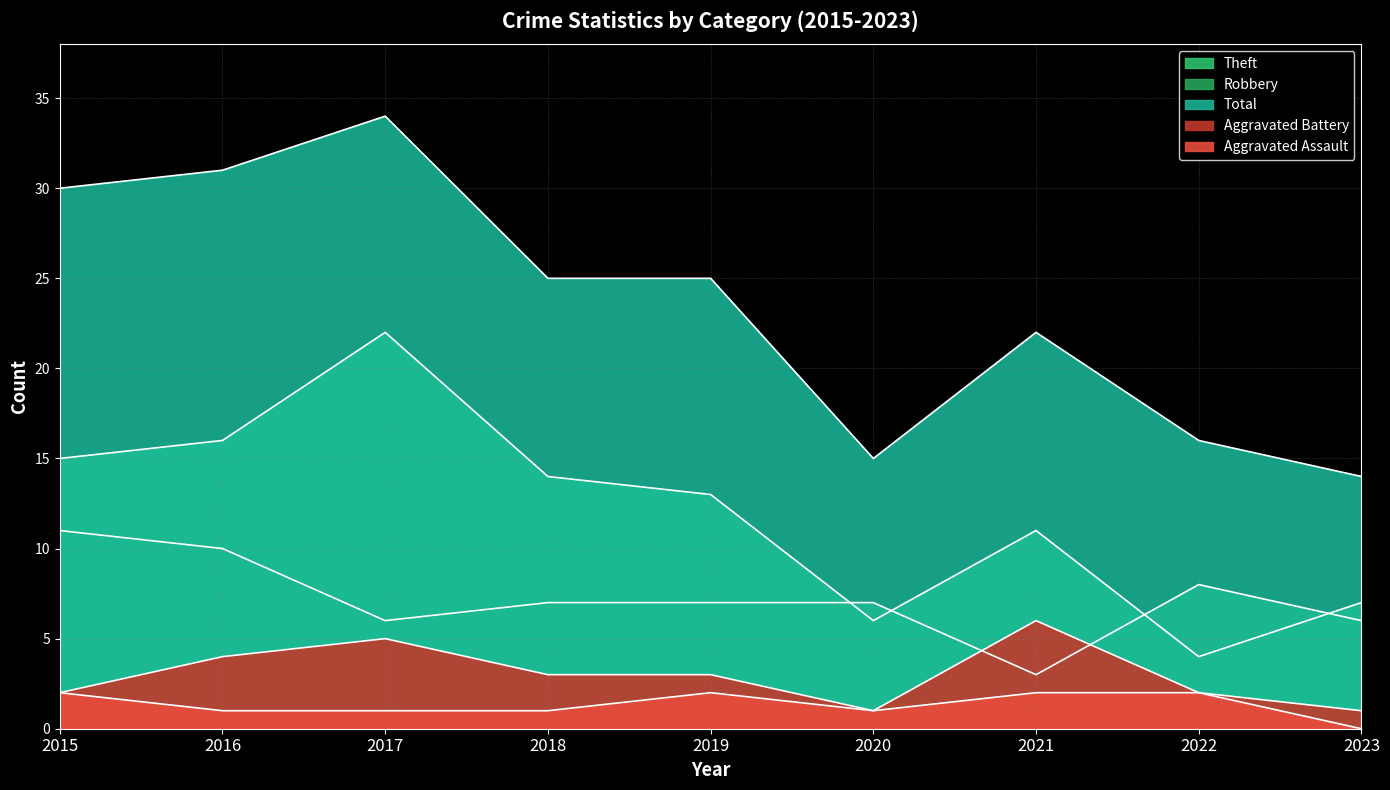

What is the sum of all Robbery values?

65